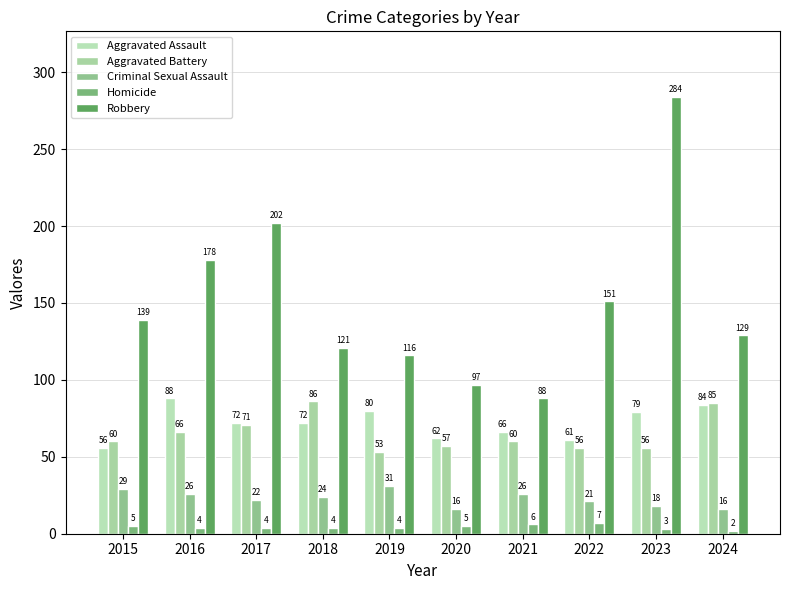

How many bars are there in each group?

5